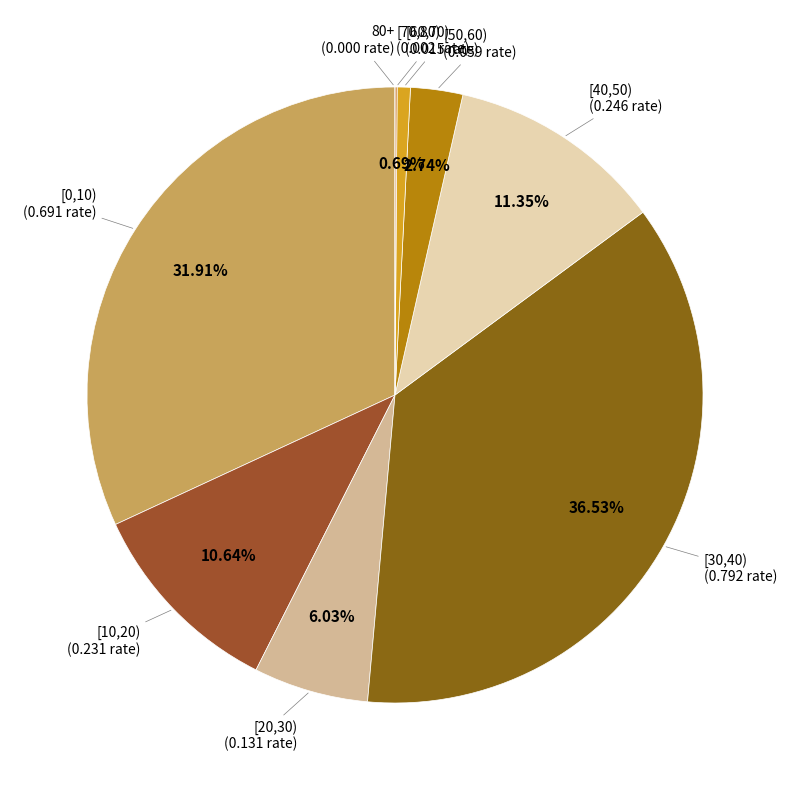

To the nearest percent, what is the difference between the [50,60) and [20,30) slice percentages?

3%